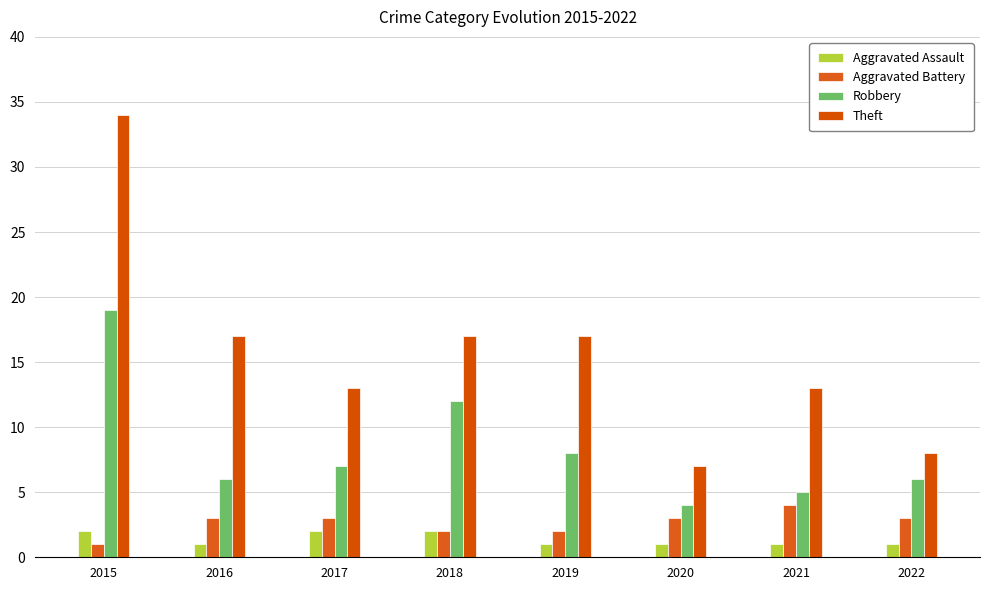

What is the value of the Aggravated Assault bar at the 8th from the left?

1